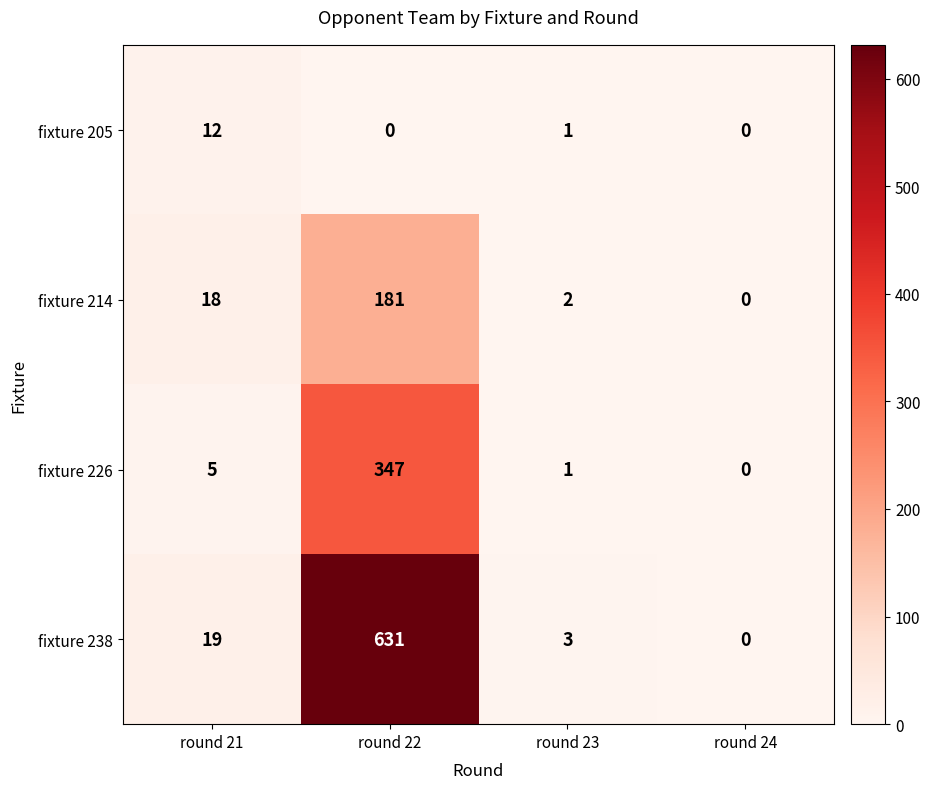

Rank the series by their maximum value, from lowest to highest.

fixture 205, fixture 214, fixture 226, fixture 238